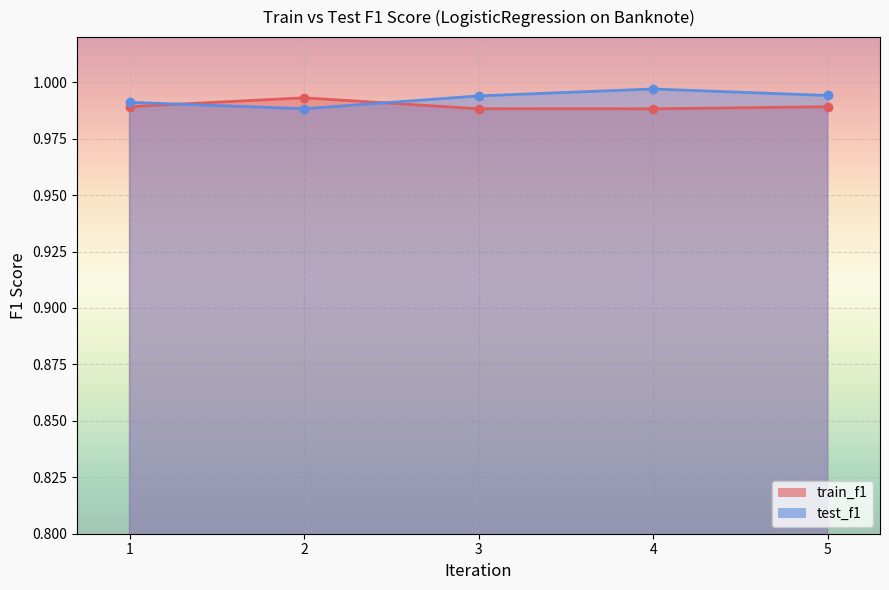

Count the train_f1 values in the range 0 to 1.

5